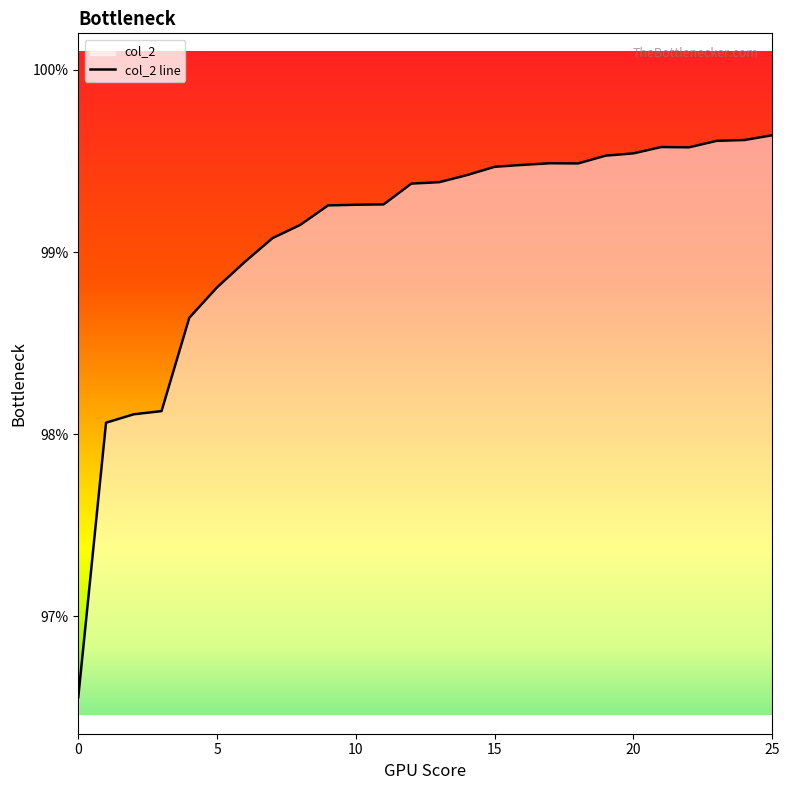

What is the value of the 18th point from the left?

1.0